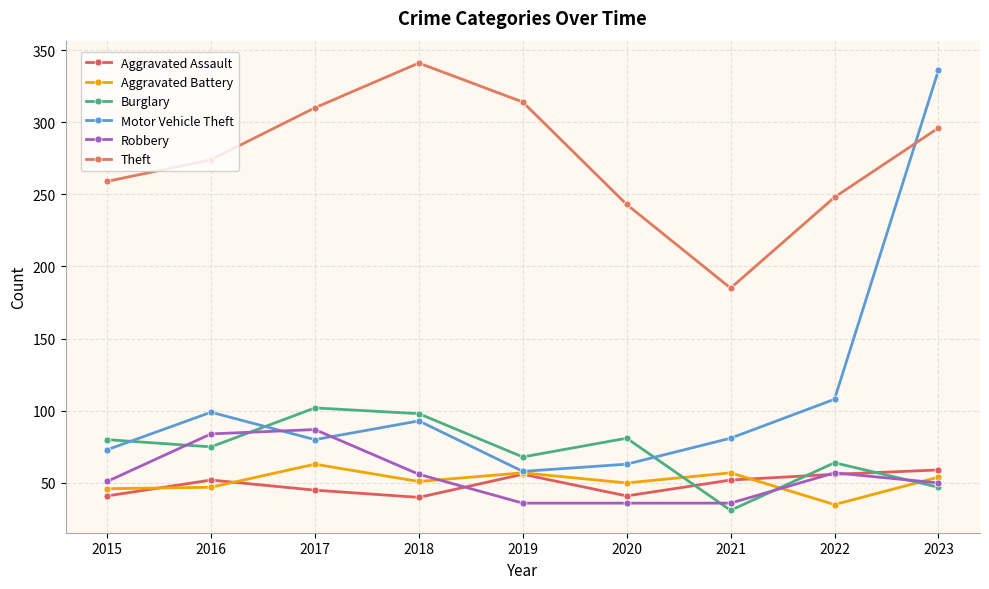

Reading left to right, transcribe all the data shown in this chart.

Aggravated Assault: 2015=41	2016=52	2017=45	2018=40	2019=56	2020=41	2021=52	2022=56	2023=59
Aggravated Battery: 2015=46	2016=47	2017=63	2018=51	2019=57	2020=50	2021=57	2022=35	2023=54
Burglary: 2015=80	2016=75	2017=102	2018=98	2019=68	2020=81	2021=31	2022=64	2023=47
Motor Vehicle Theft: 2015=73	2016=99	2017=80	2018=93	2019=58	2020=63	2021=81	2022=108	2023=336
Robbery: 2015=51	2016=84	2017=87	2018=56	2019=36	2020=36	2021=36	2022=57	2023=50
Theft: 2015=259	2016=274	2017=310	2018=341	2019=314	2020=243	2021=185	2022=248	2023=296